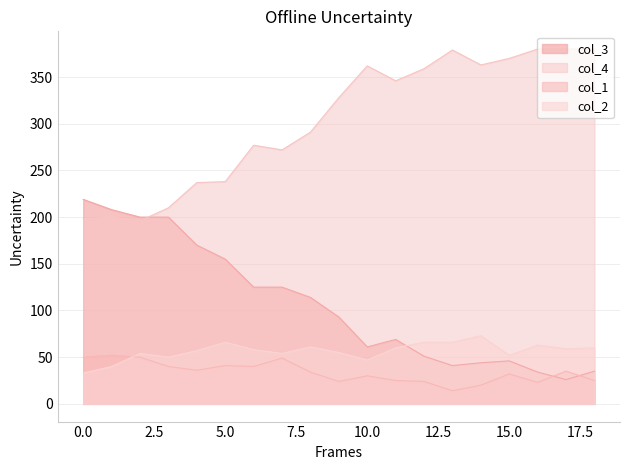

Which category has the highest value across all series?

16